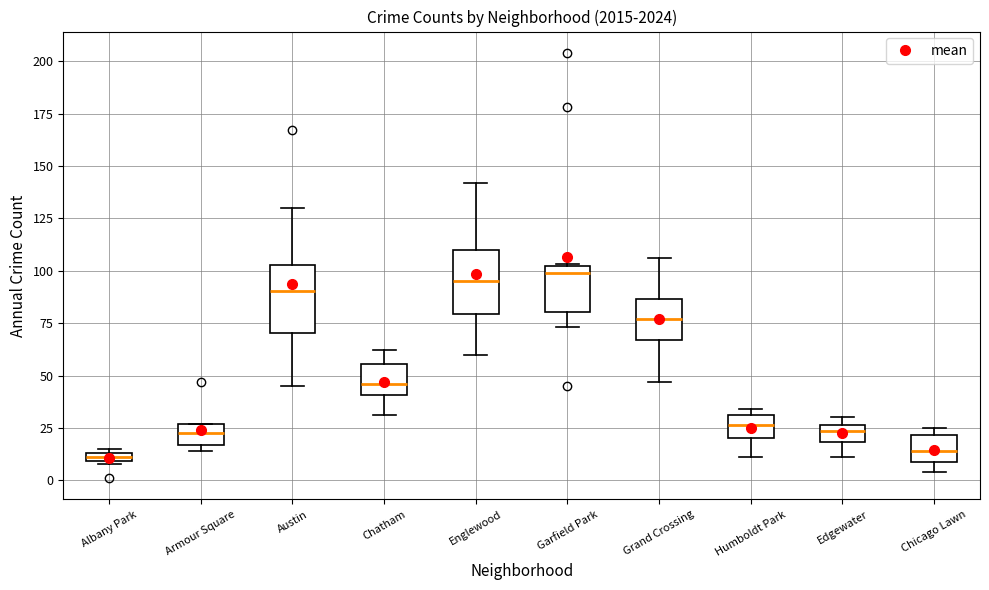

Where does the lower whisker of the box for Austin end on the y-axis? The values are not printed on the chart, so give them approximately, as read against the axis.

45